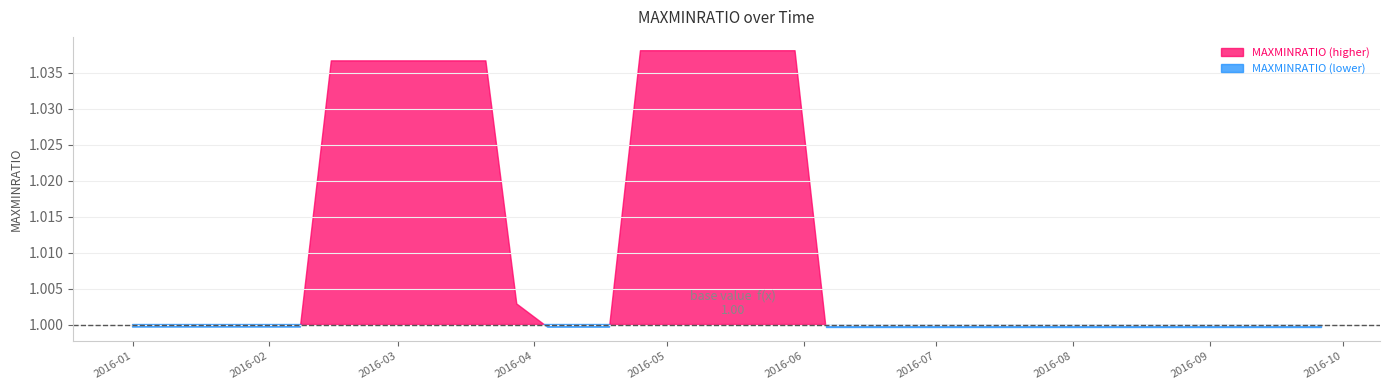

Which category has the highest value across all series?

2016-04-25